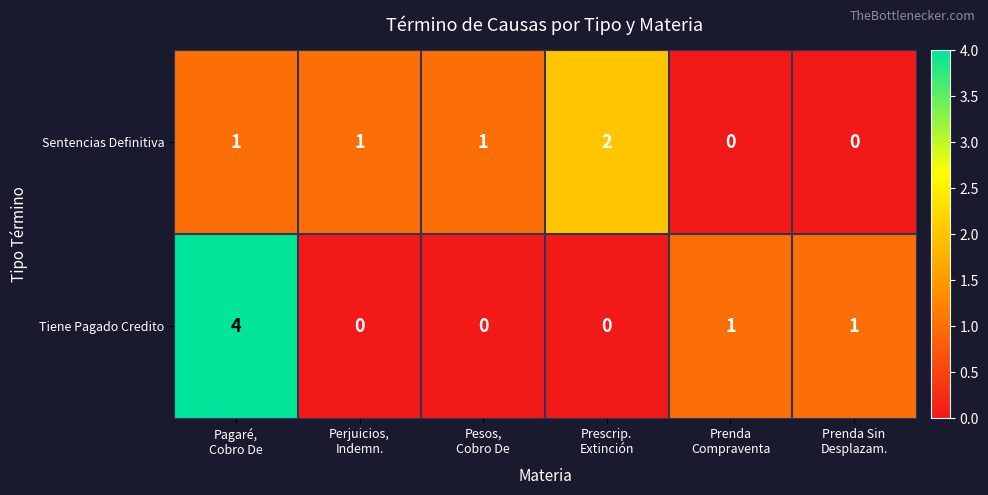

What is the sum of all Tiene Pagado Credito values?

6